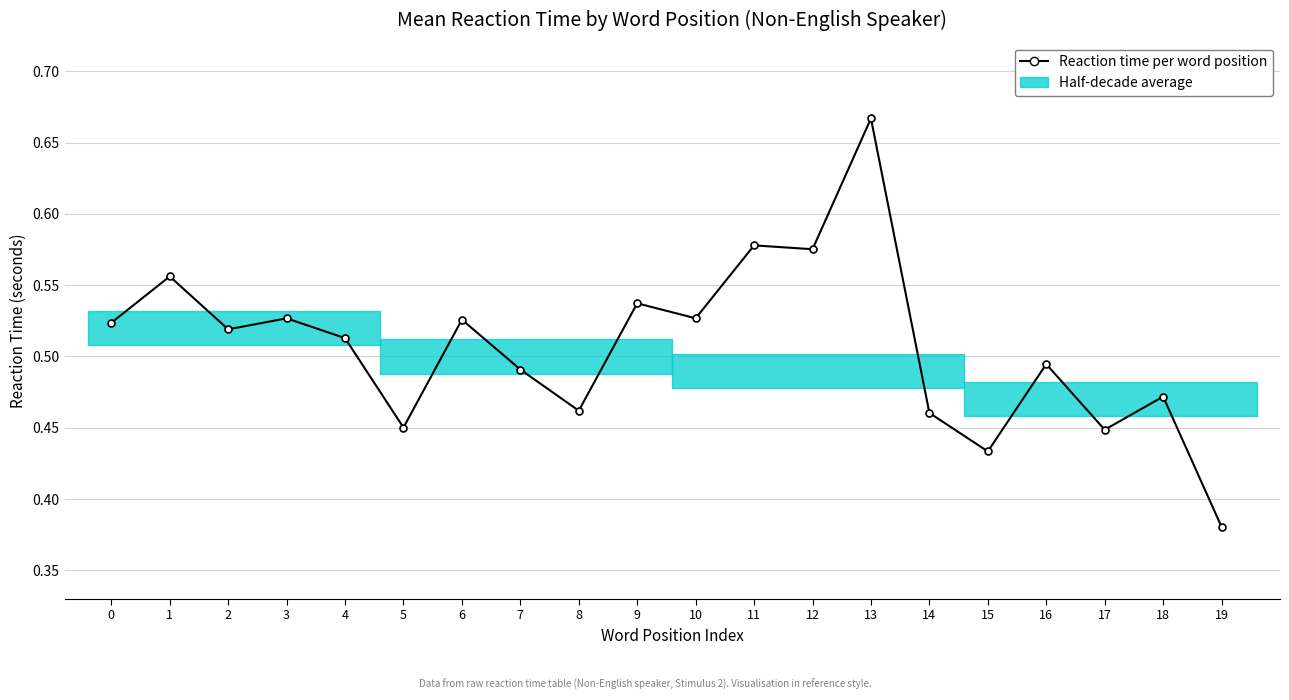

Where is the first local minimum?

2